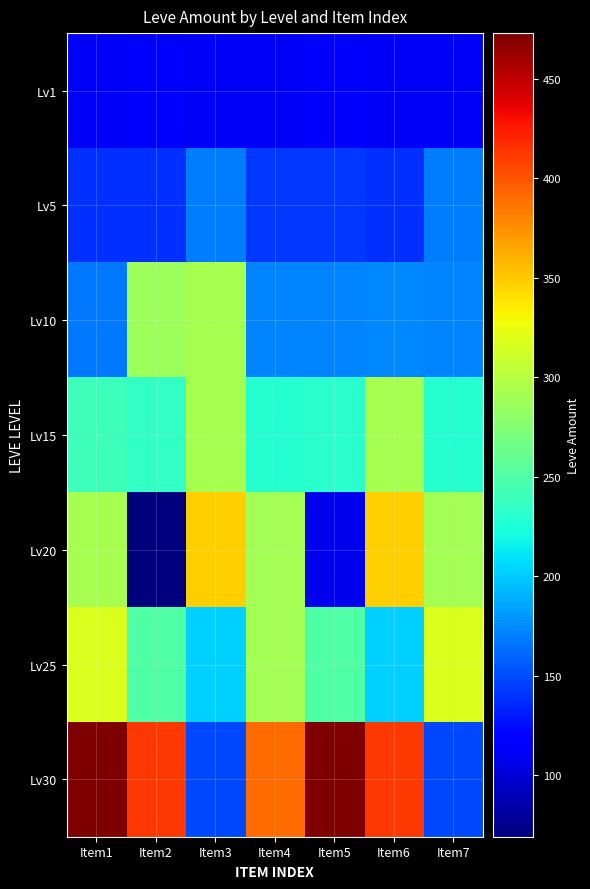

Reading left to right, what are all the values shown in this chart?

Lv1: Item1=112	Item2=114	Item3=113	Item4=112	Item5=115	Item6=113	Item7=112
Lv5: Item1=140	Item2=140	Item3=169	Item4=142	Item5=142	Item6=140	Item7=169
Lv10: Item1=168	Item2=288	Item3=292	Item4=172	Item5=173	Item6=174	Item7=172
Lv15: Item1=240	Item2=235	Item3=293	Item4=229	Item5=230	Item6=293	Item7=229
Lv20: Item1=293	Item2=69	Item3=348	Item4=290	Item5=107	Item6=348	Item7=290
Lv25: Item1=317	Item2=250	Item3=203	Item4=290	Item5=250	Item6=203	Item7=317
Lv30: Item1=473	Item2=413	Item3=149	Item4=390	Item5=473	Item6=413	Item7=149